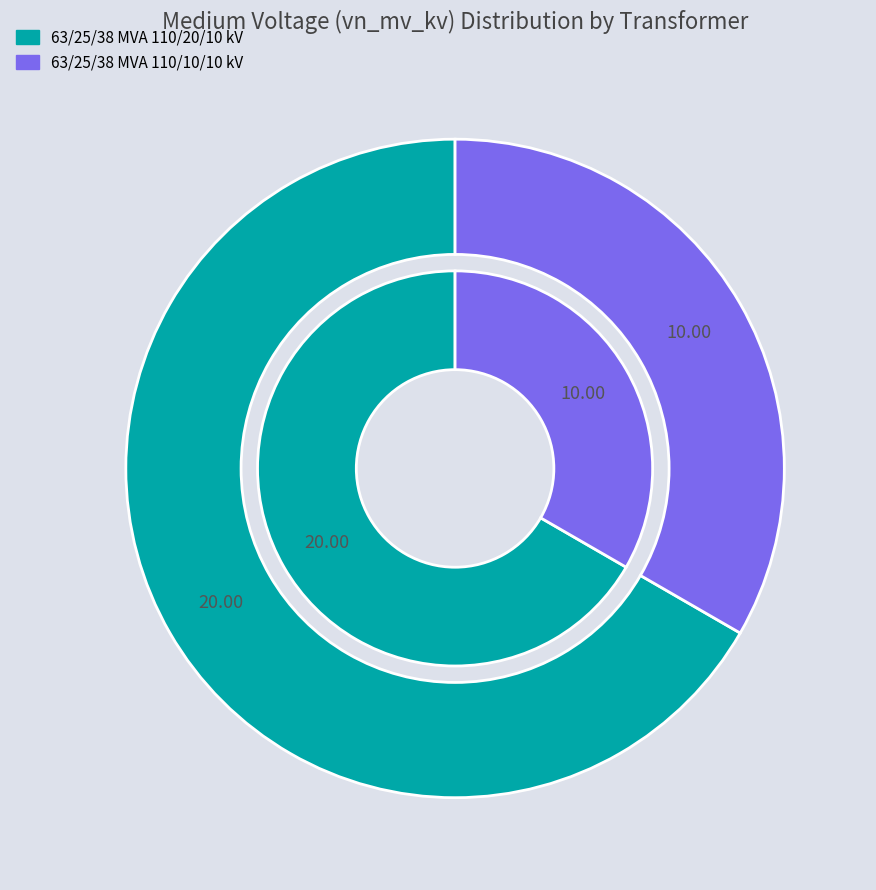

Between 63/25/38 MVA 110/10/10 kV and 63/25/38 MVA 110/20/10 kV, which is larger?

63/25/38 MVA 110/20/10 kV